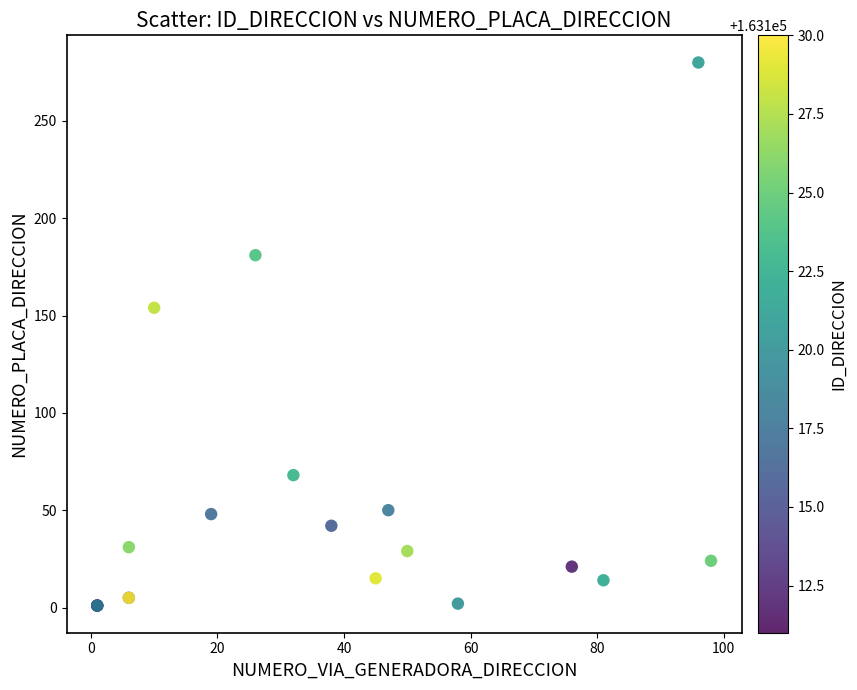

What Y value in the scatter plot is closest to 140?

154